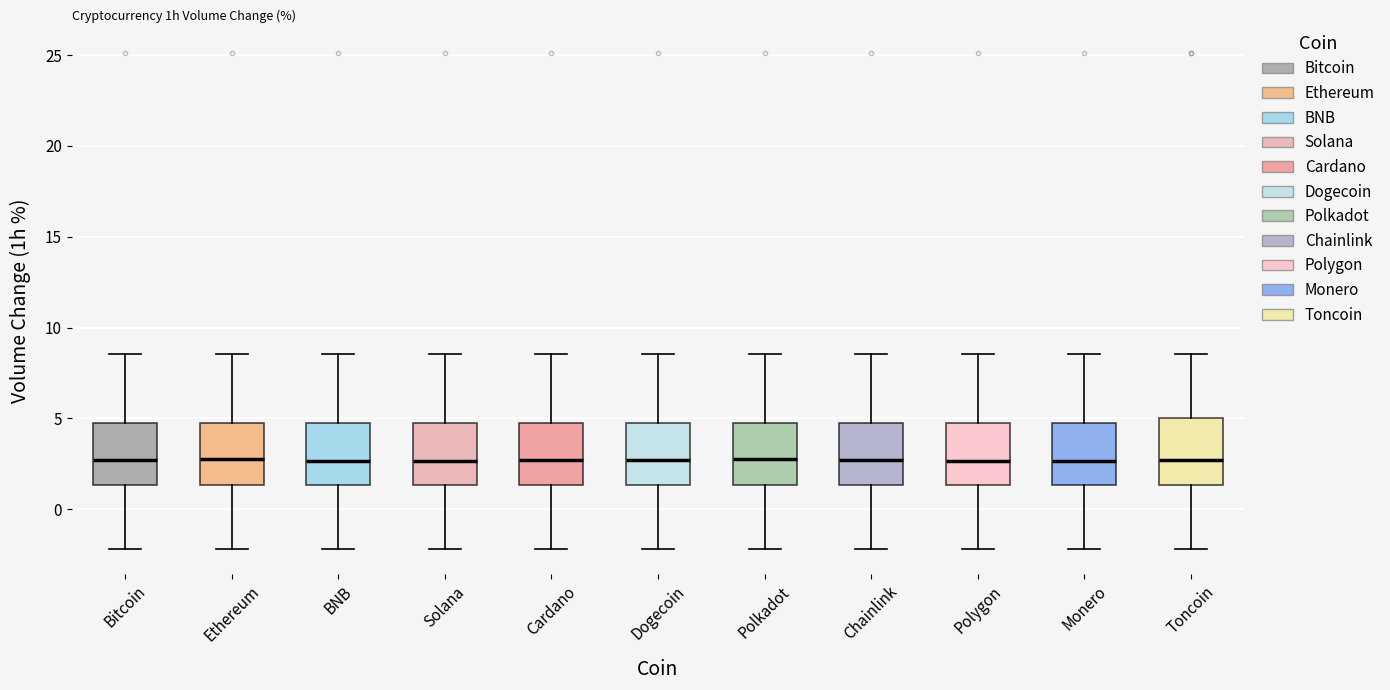

Where is the lower edge of the box for Cardano on the y-axis? The values are not printed on the chart, so give them approximately, as read against the axis.

1.5